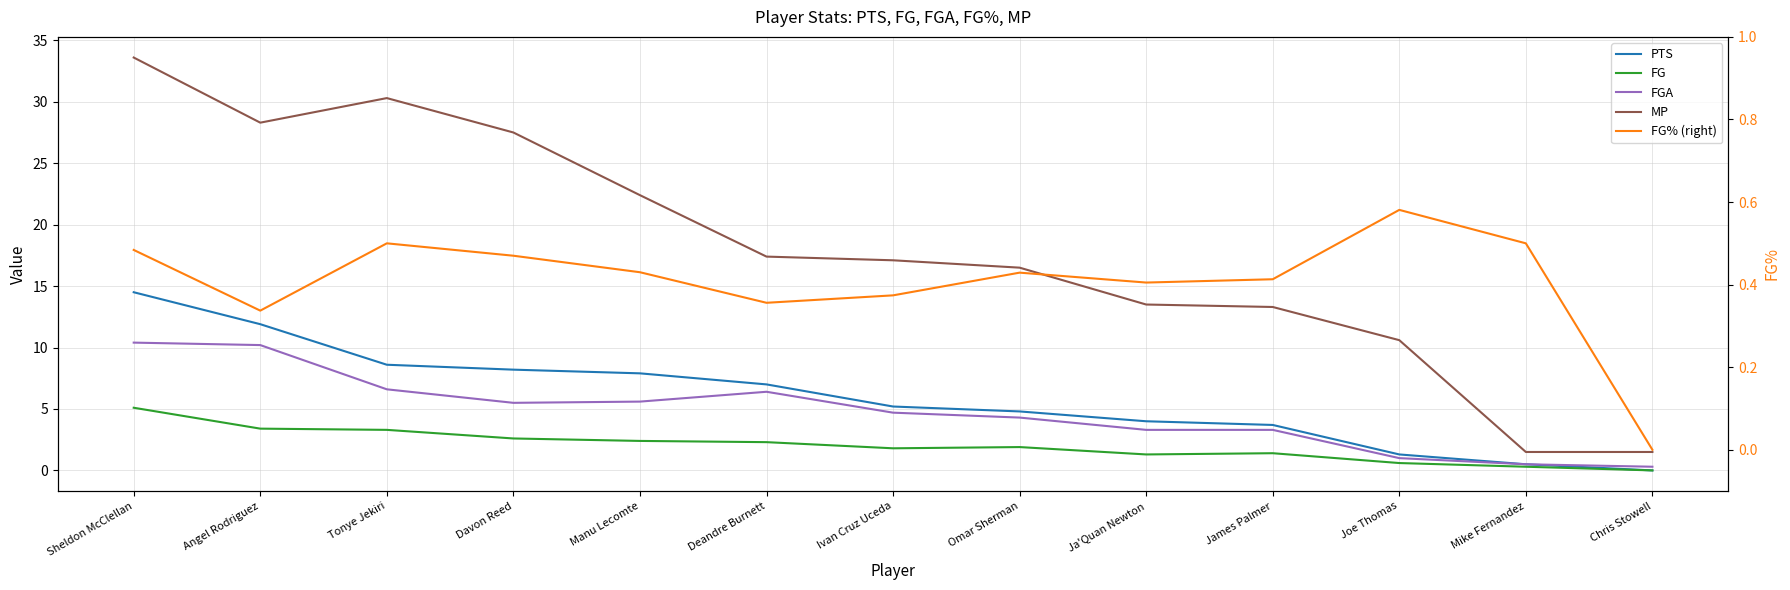

What is the sum of all FG values?

26.4